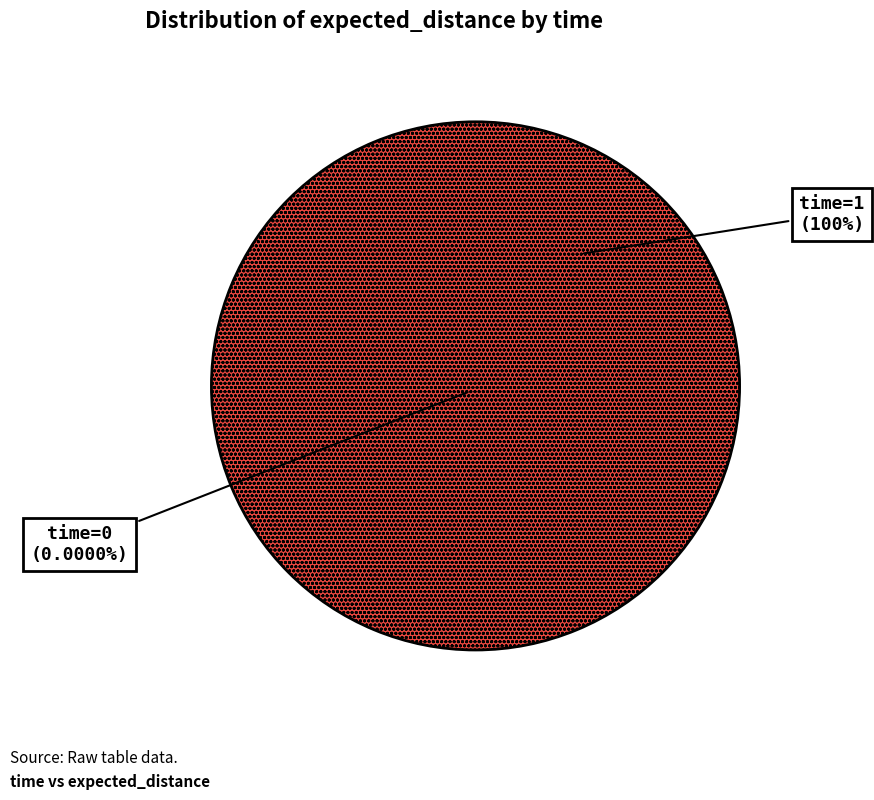

Which has a higher value, time=1 or time=0?

time=1